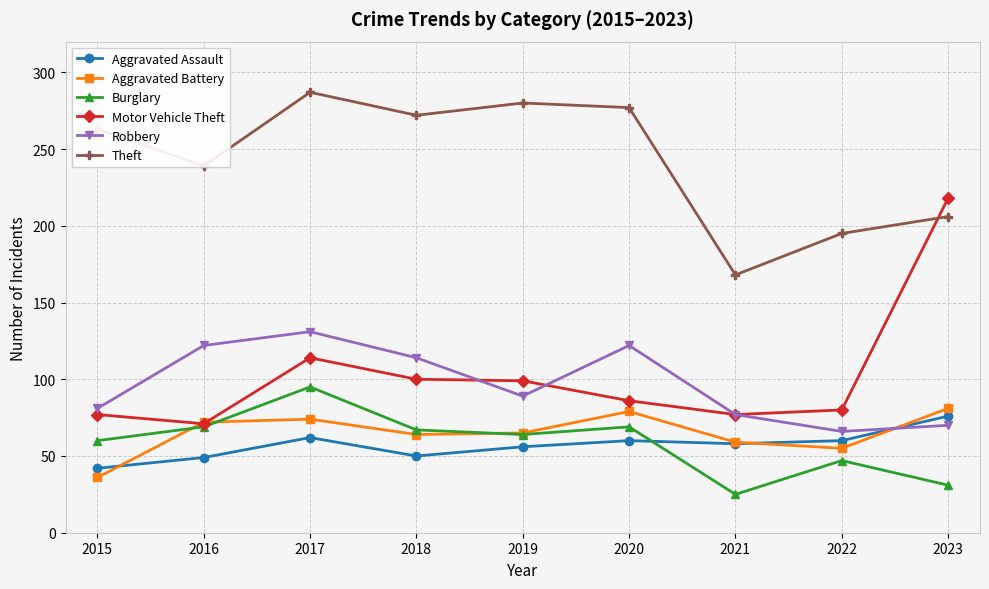

At which label is Burglary closest to 60?

2015